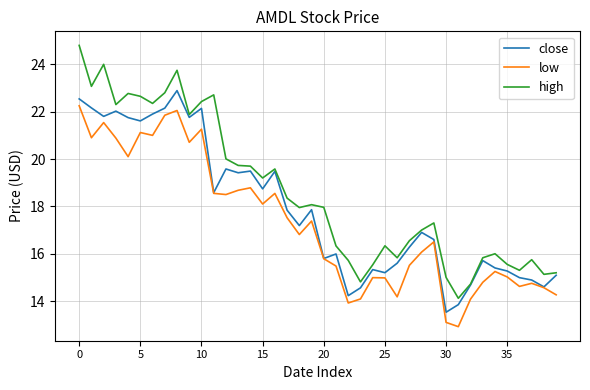

What is the maximum value shown in the chart?

24.8